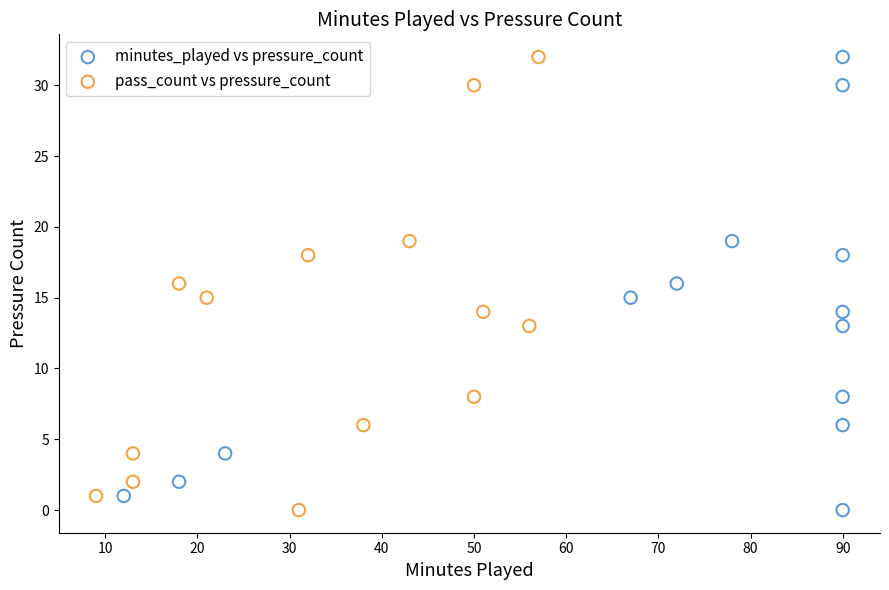

What are all the series names shown in the legend?

minutes_played vs pressure_count, pass_count vs pressure_count